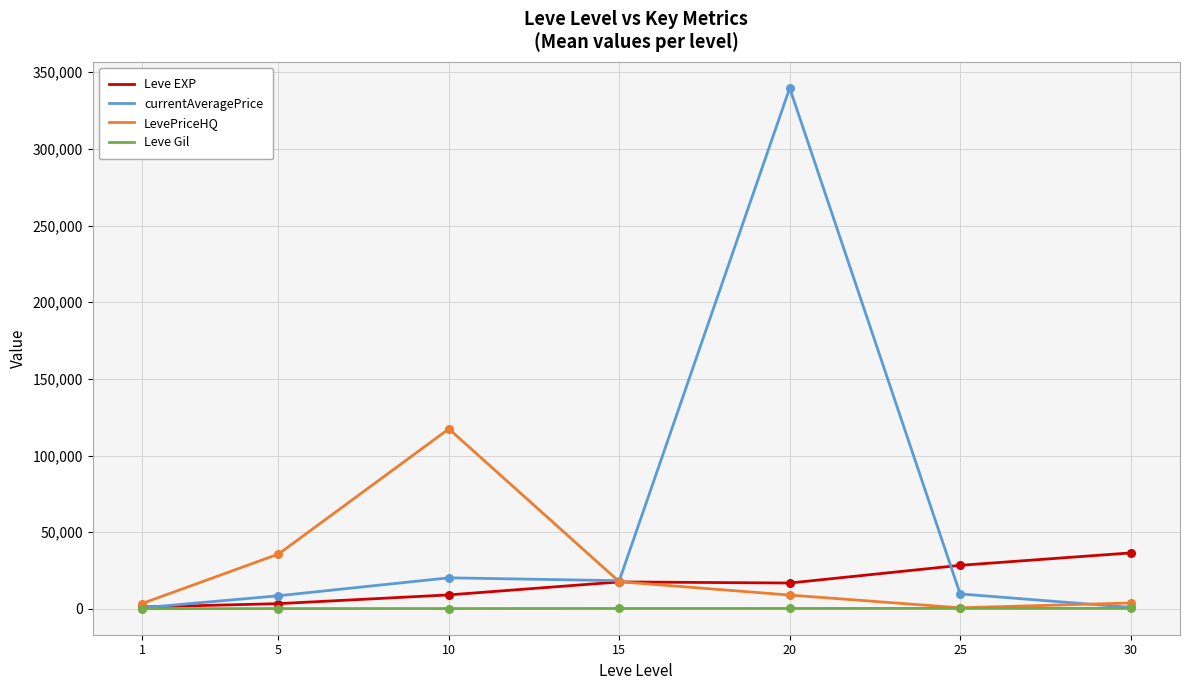

At which category is the sum across all series the highest?

20